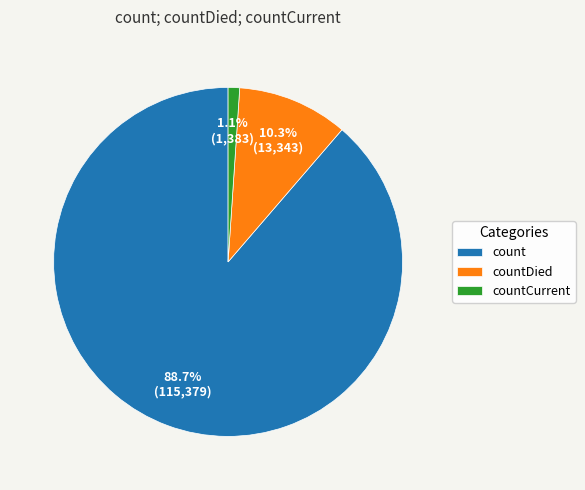

The countDied slice represents 1% of the pie. True or false?

False